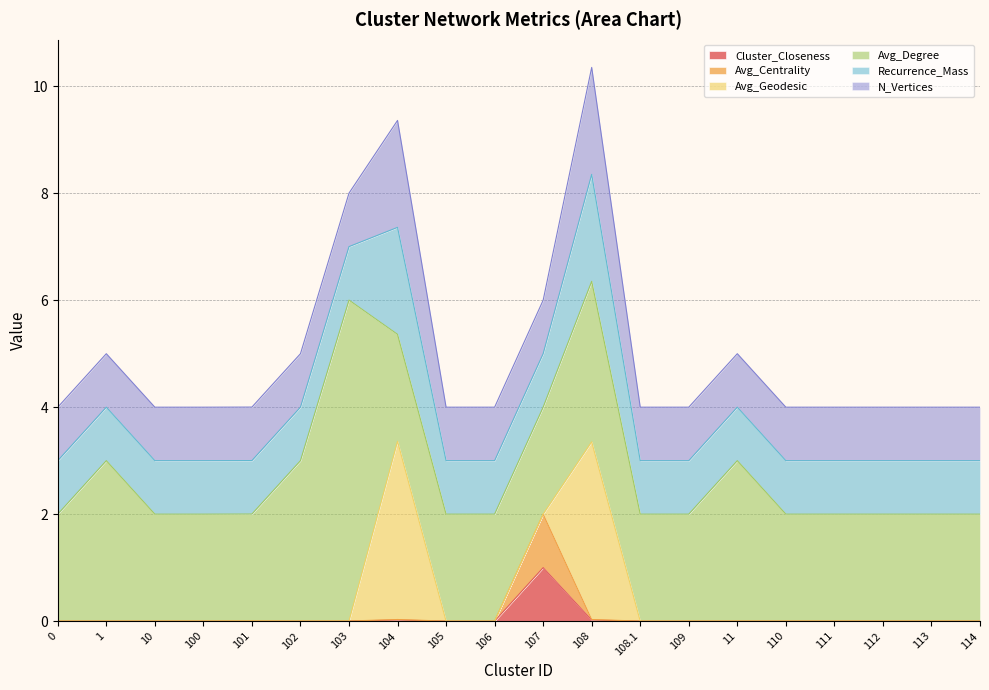

Which series has the widest spread of values?

Avg_Degree